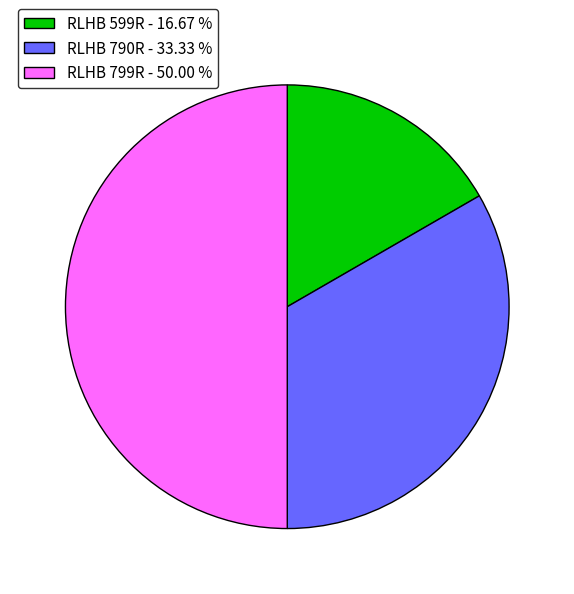

Is RLHB 790R the majority of the pie?

No